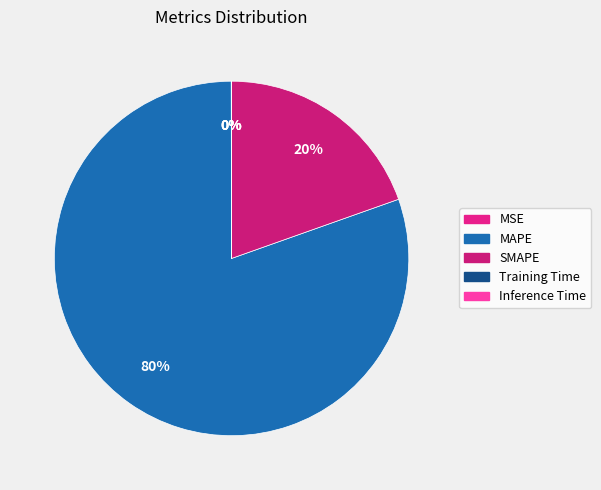

Is it true that SMAPE is 29% of the pie?

False